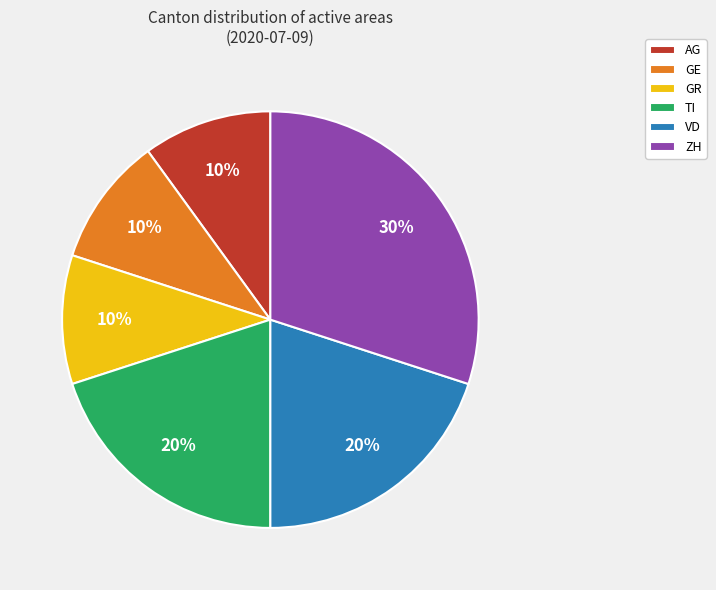

Approximately how many times larger is the value at AG compared to TI?

0.5